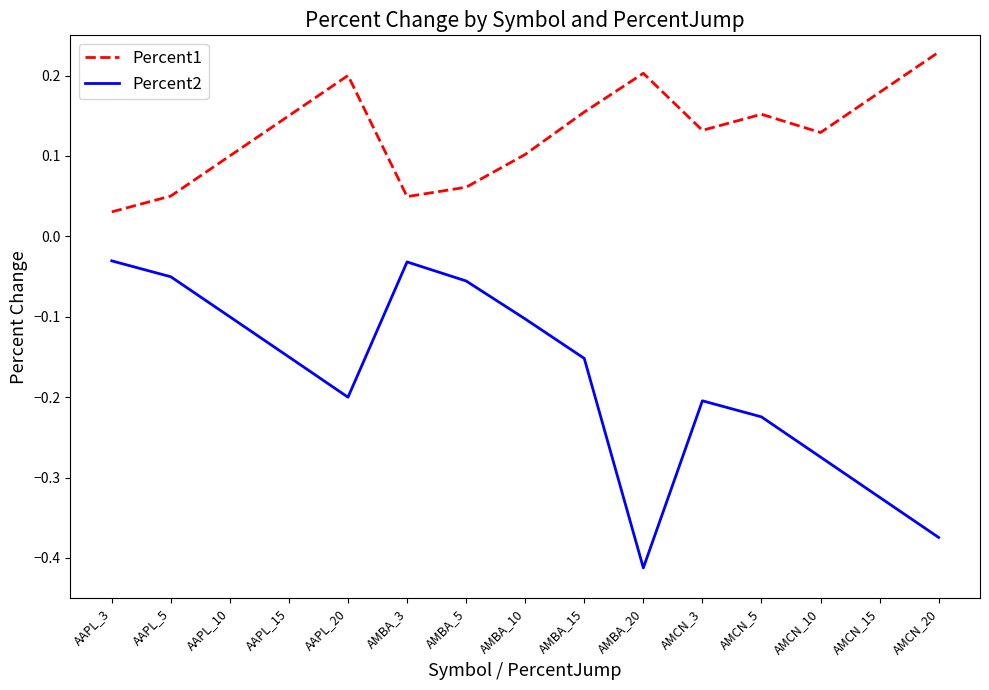

What is the difference between the maximum and minimum values in the Percent2 series?

0.4